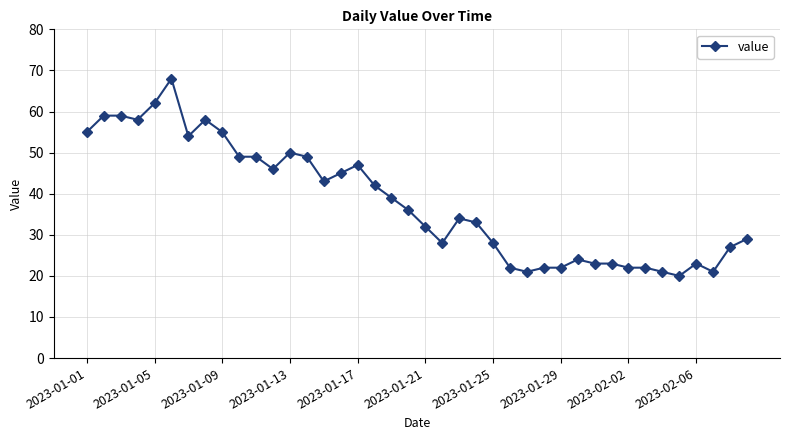

What is the value of the 30th point from the left?

24